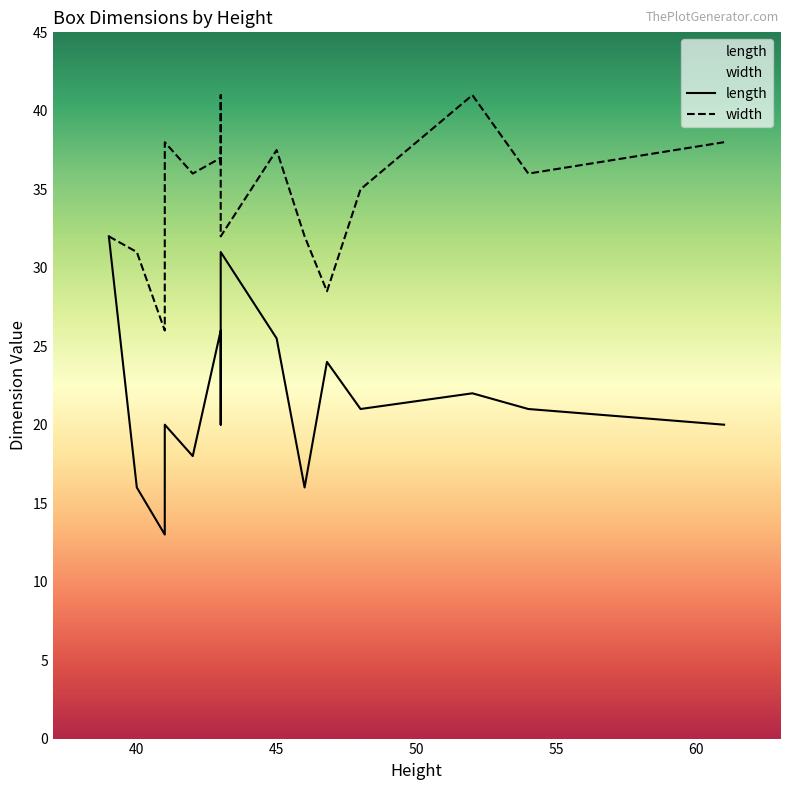

Where does the length series first go above 21?

43